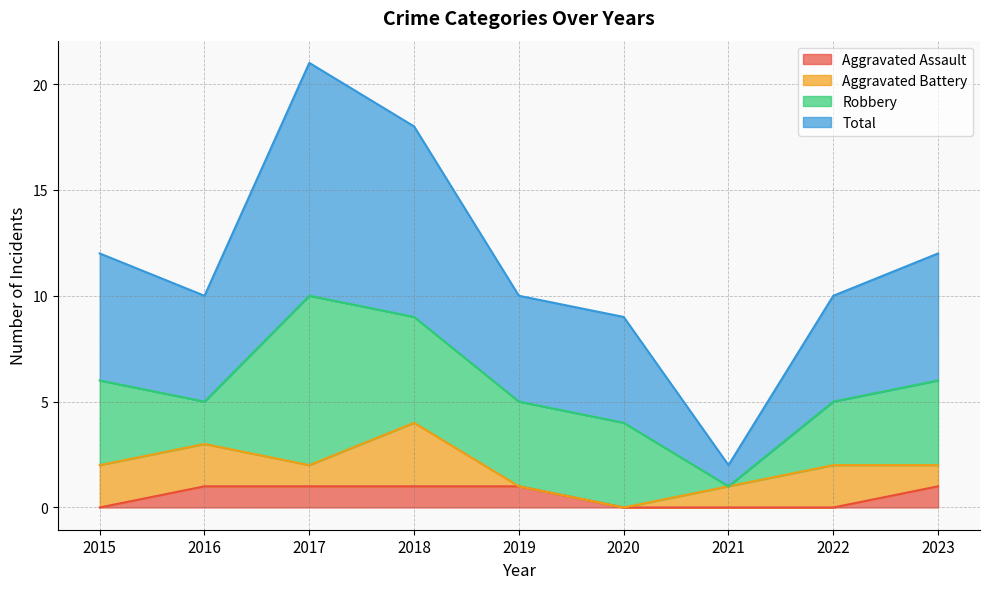

Which series has the largest total across all categories?

Total